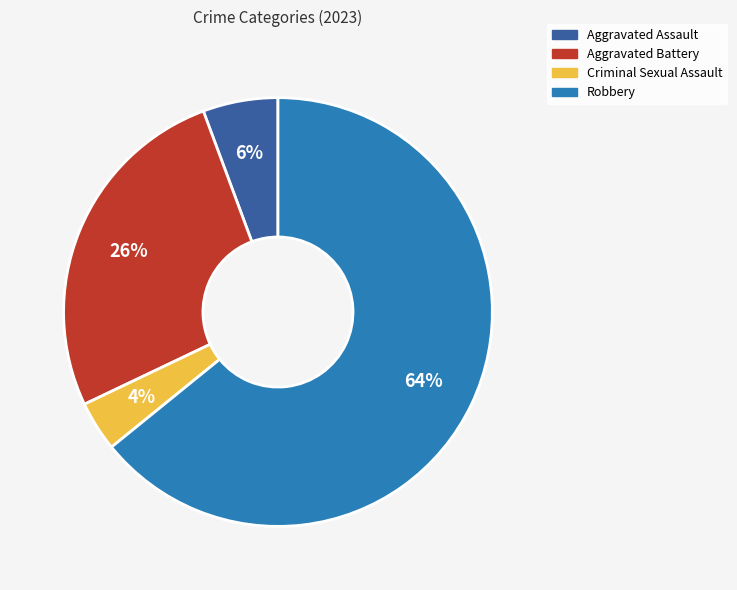

To the nearest percent, what is the difference between the largest and smallest slice percentages?

60%